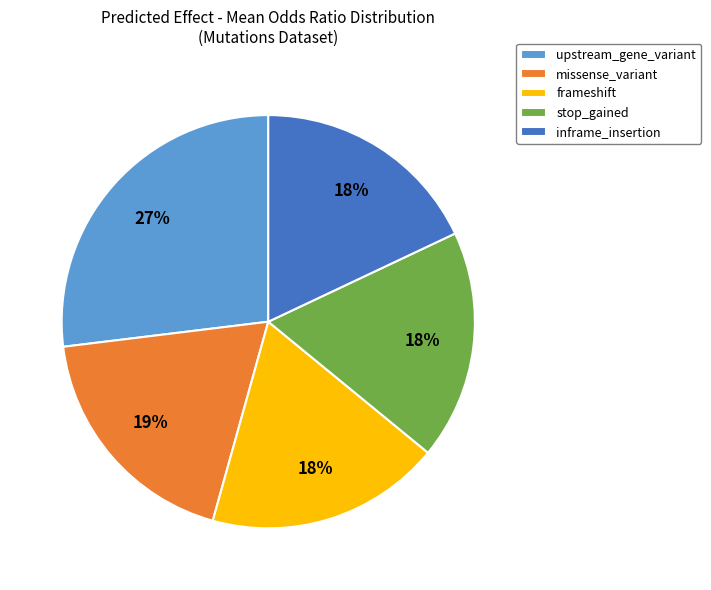

Between missense_variant and stop_gained, which is larger?

missense_variant